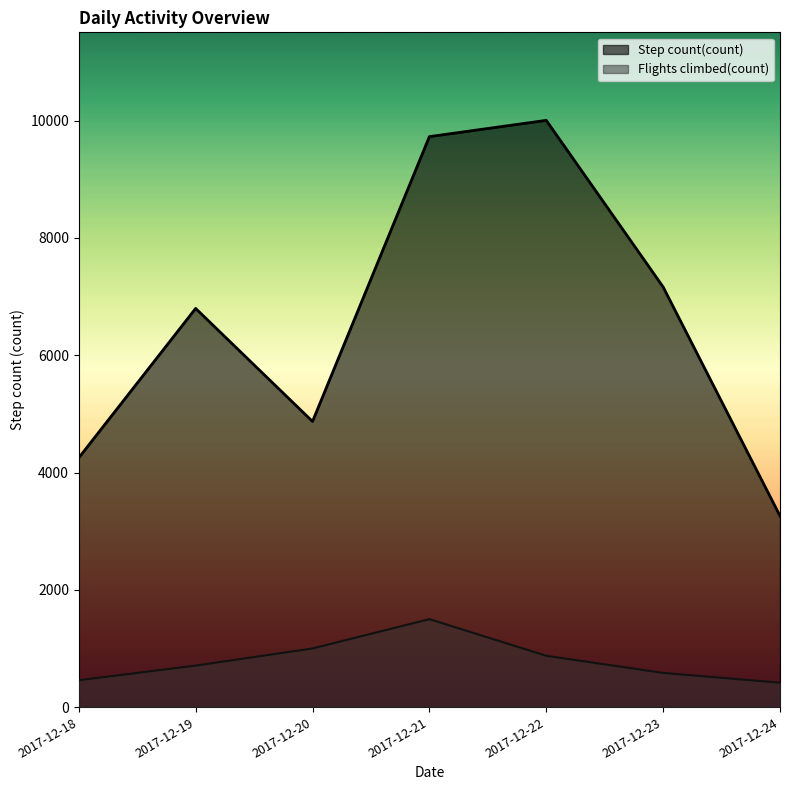

At which label does Step count(count) reach its peak?

2017-12-22